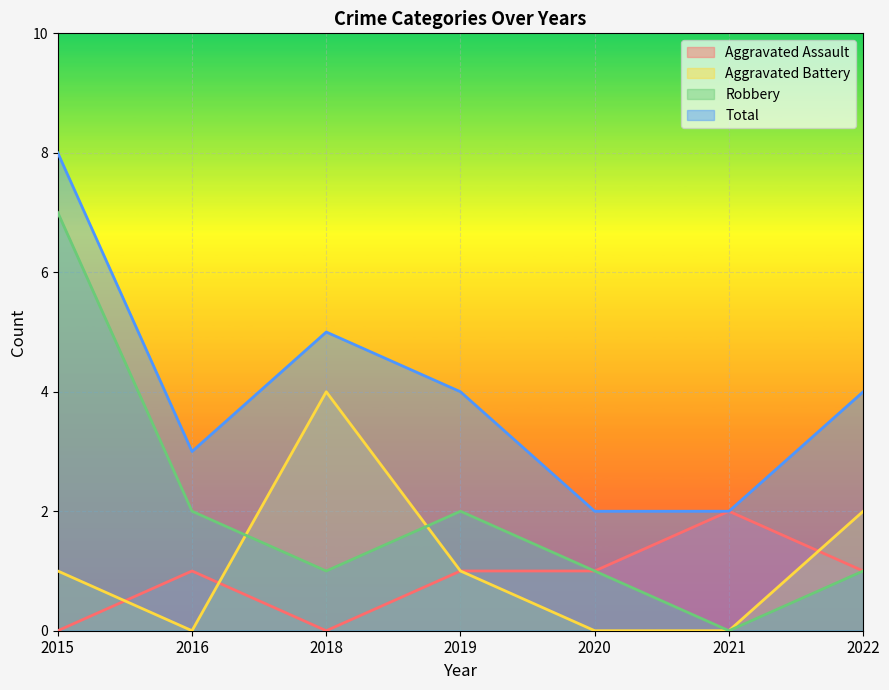

Reading left to right, extract all data points from this chart.

Aggravated Assault: 2015=0	2016=1	2018=0	2019=1	2020=1	2021=2	2022=1
Aggravated Battery: 2015=1	2016=0	2018=4	2019=1	2020=0	2021=0	2022=2
Robbery: 2015=7	2016=2	2018=1	2019=2	2020=1	2021=0	2022=1
Total: 2015=8	2016=3	2018=5	2019=4	2020=2	2021=2	2022=4